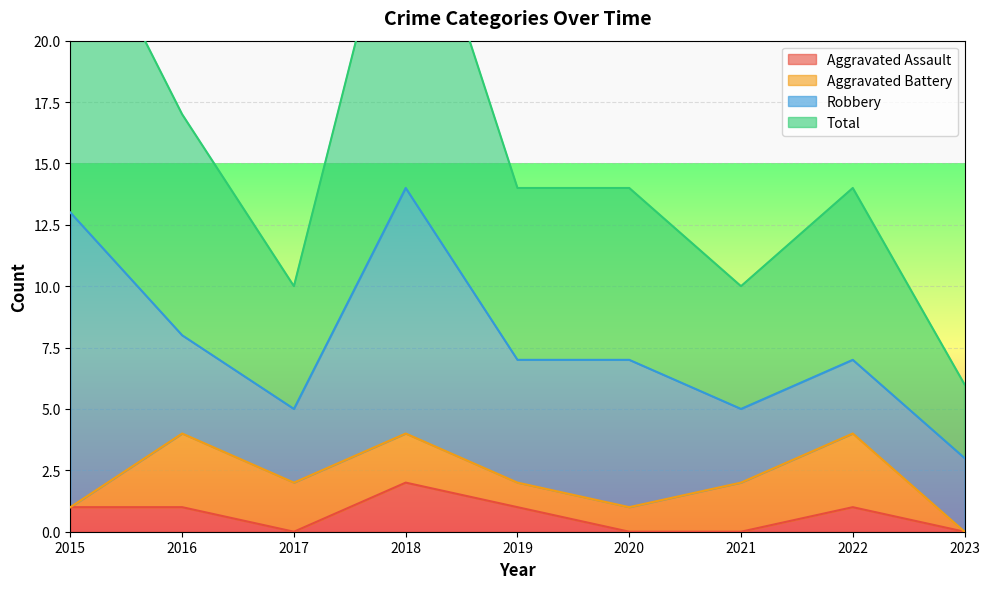

What is the average value of the Aggravated Assault series?

1